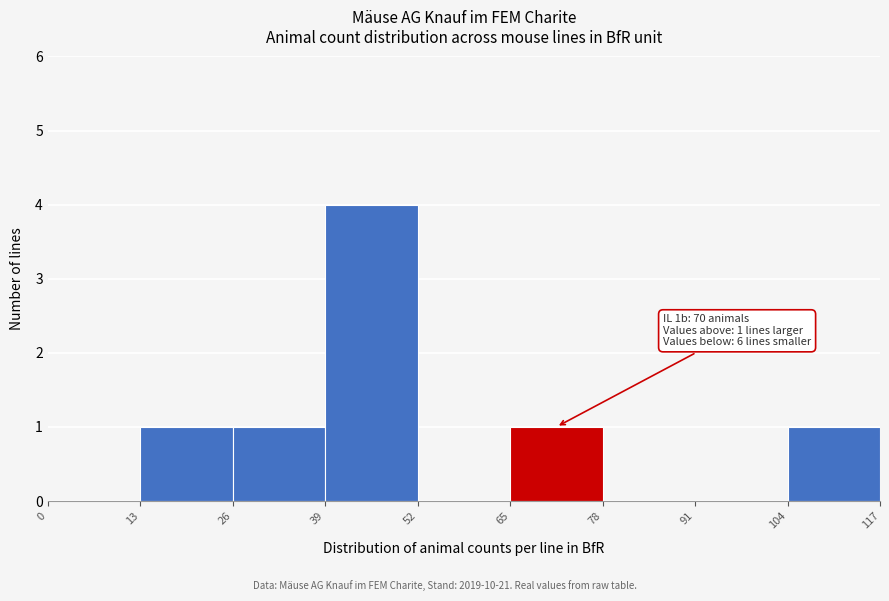

Which range on the x-axis has the tallest bar?

39 to 52